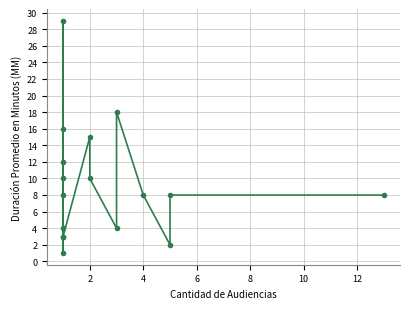

Does the chart have visible grid lines?

Yes